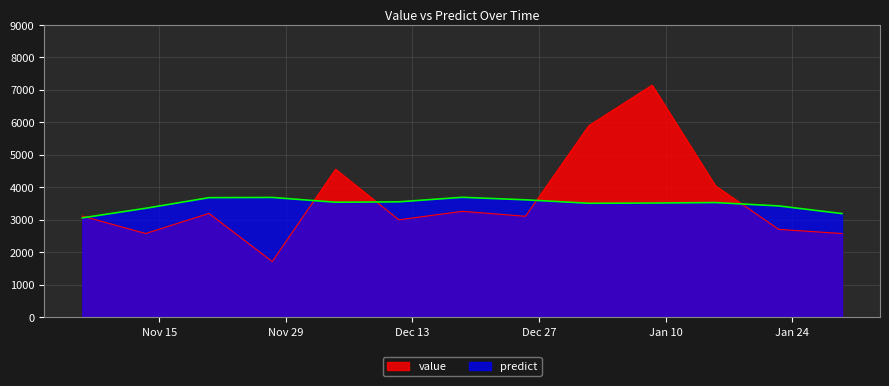

At which category is the sum across all series the highest?

2017-01-08 12:00:00